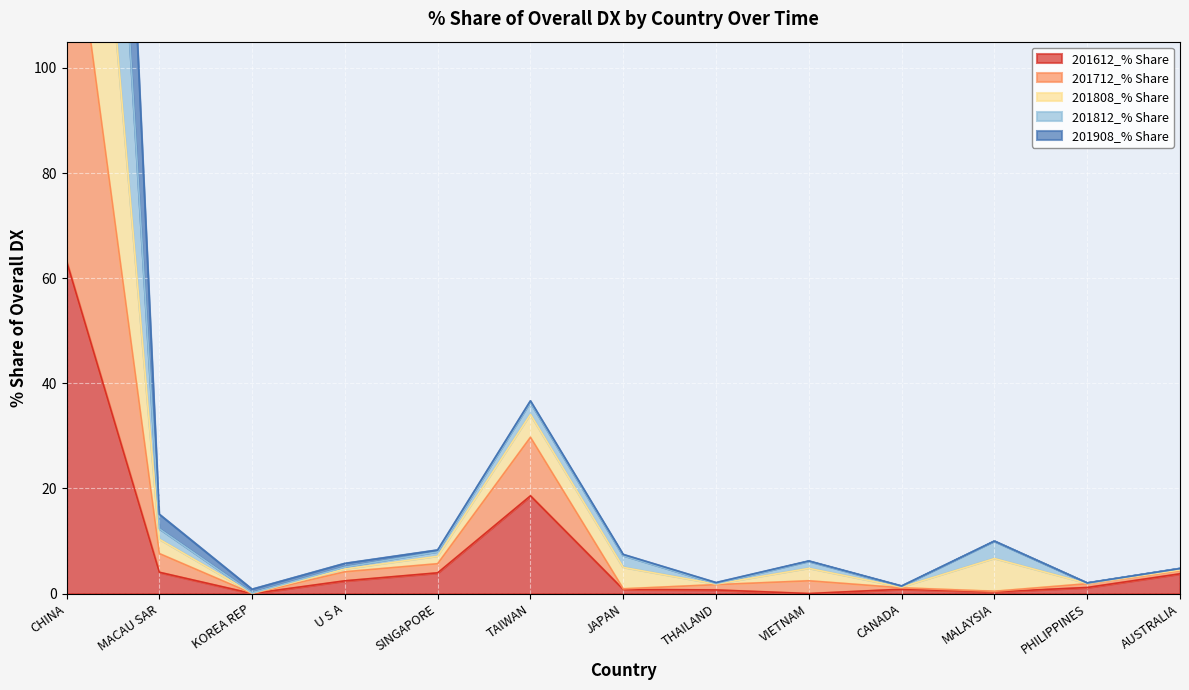

Which category has the highest value in the 201612_% Share series?

CHINA